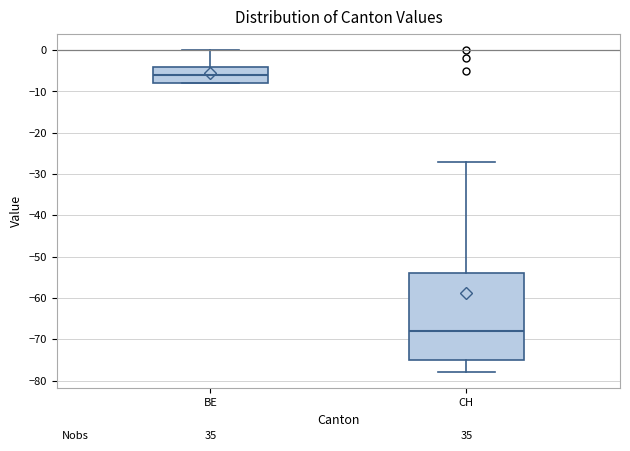

Where does the median line of the box for CH sit on the y-axis? The values are not printed on the chart, so give them approximately, as read against the axis.

-68